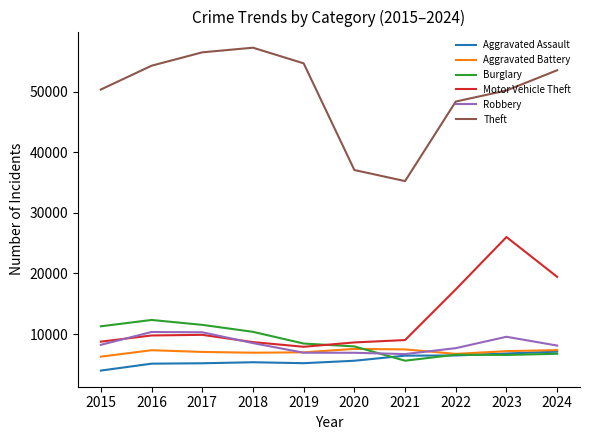

Which series has the largest range (max minus min)?

Theft